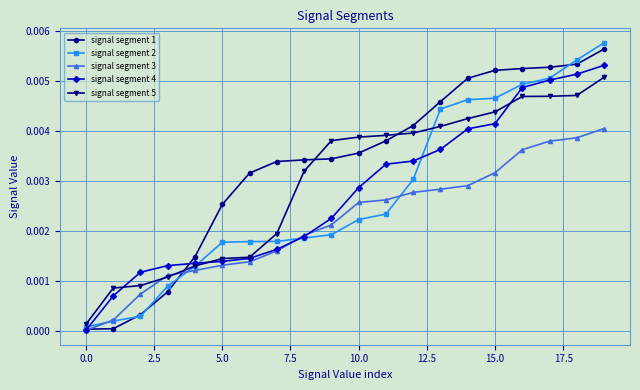

List the series in order of their peak value, lowest first.

signal segment 3, signal segment 5, signal segment 4, signal segment 1, signal segment 2